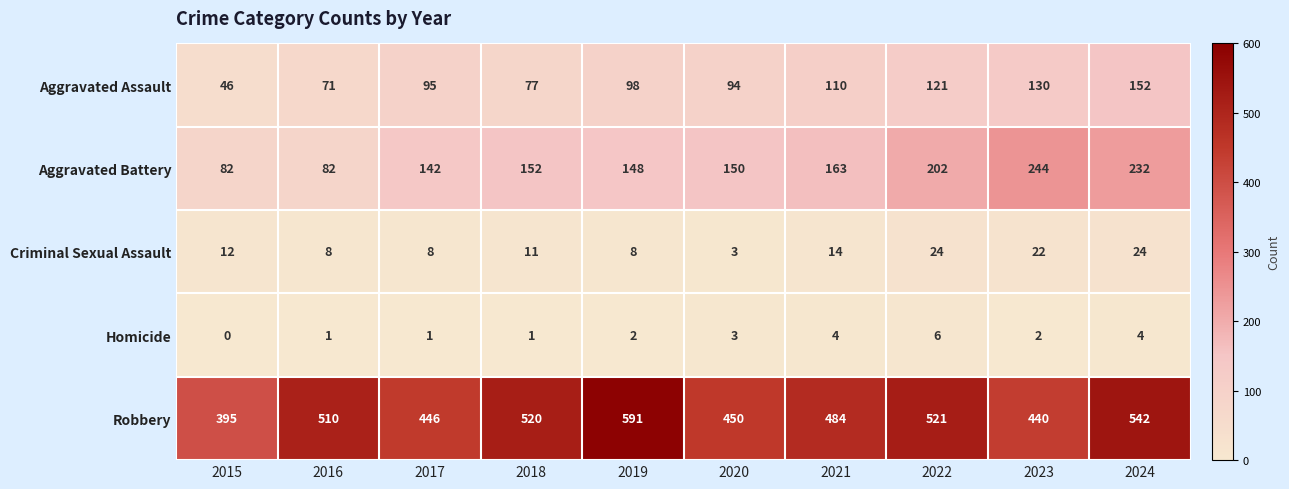

What is the approximate value of Robbery at 2015, to the nearest 50?

400